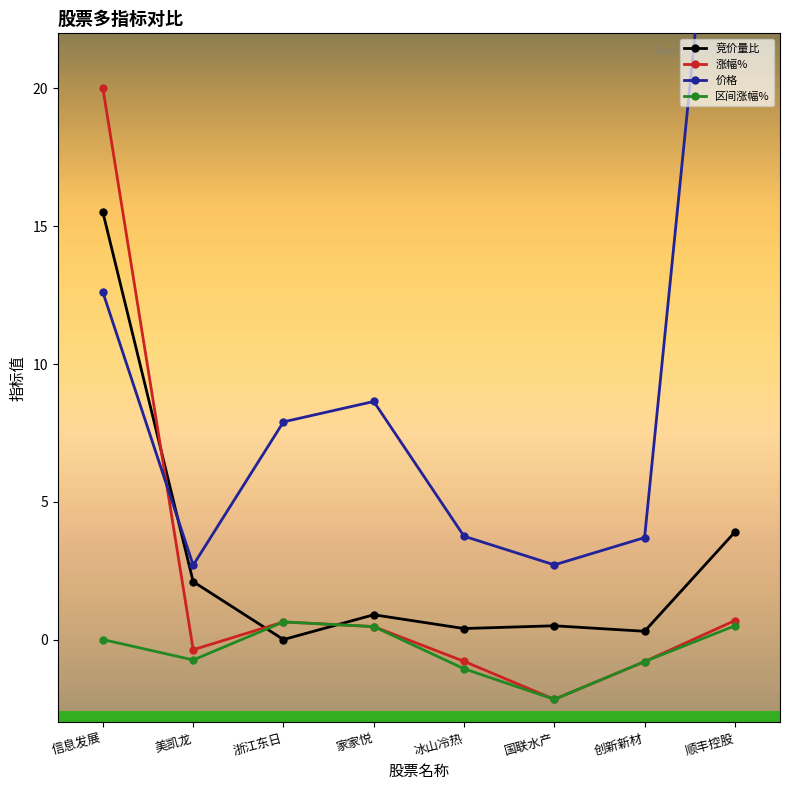

List the series in order of their peak value, lowest first.

区间涨幅%, 竞价量比, 涨幅%, 价格